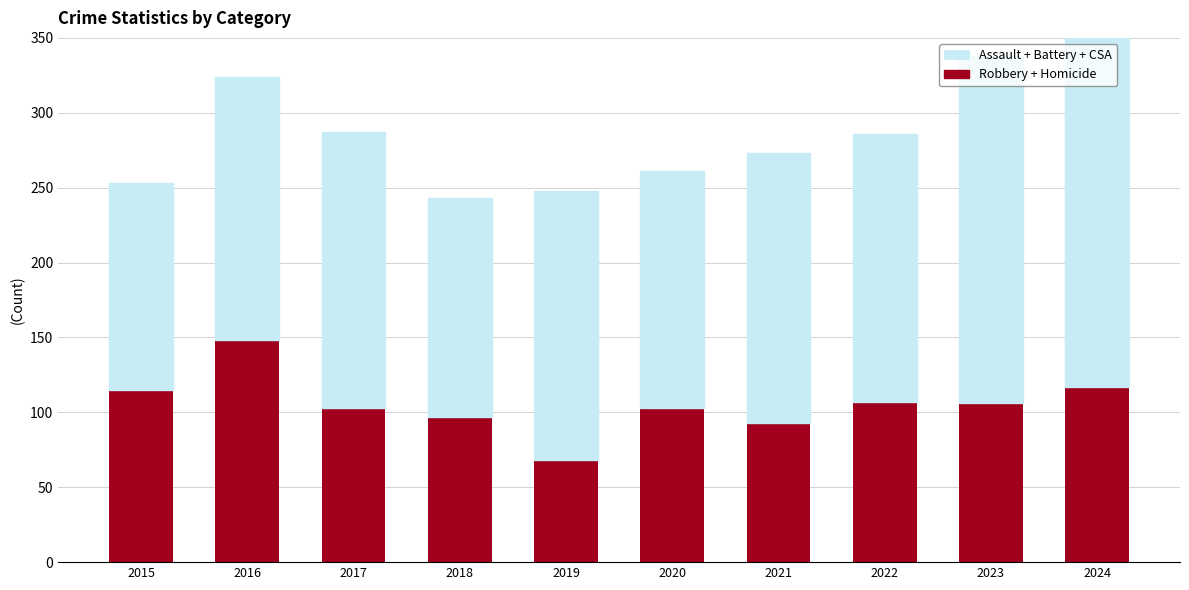

Rank the series by their maximum value, from lowest to highest.

Robbery + Homicide, Assault + Battery + CSA